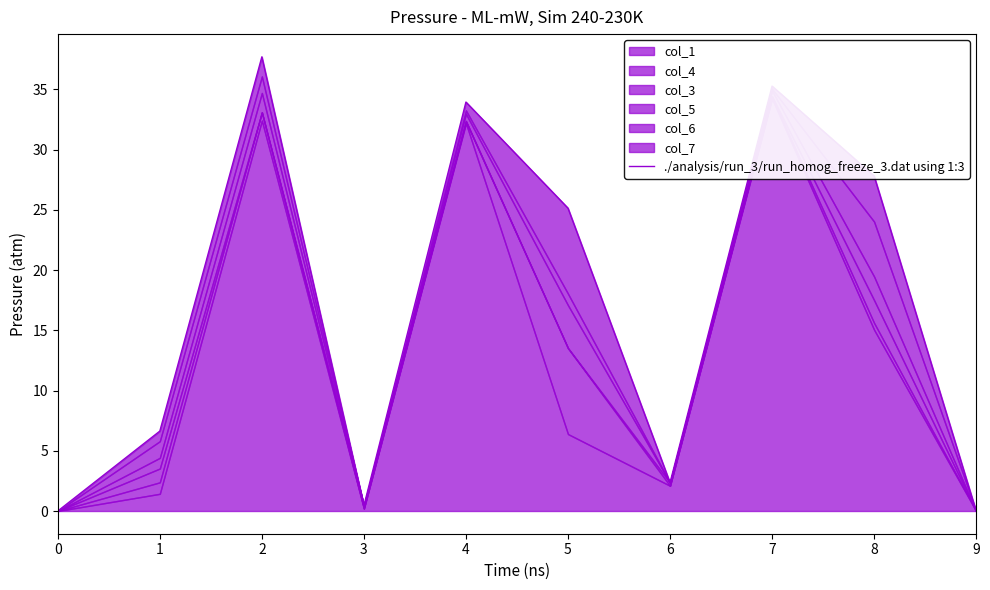

At which category does the data reach its first local valley?

3